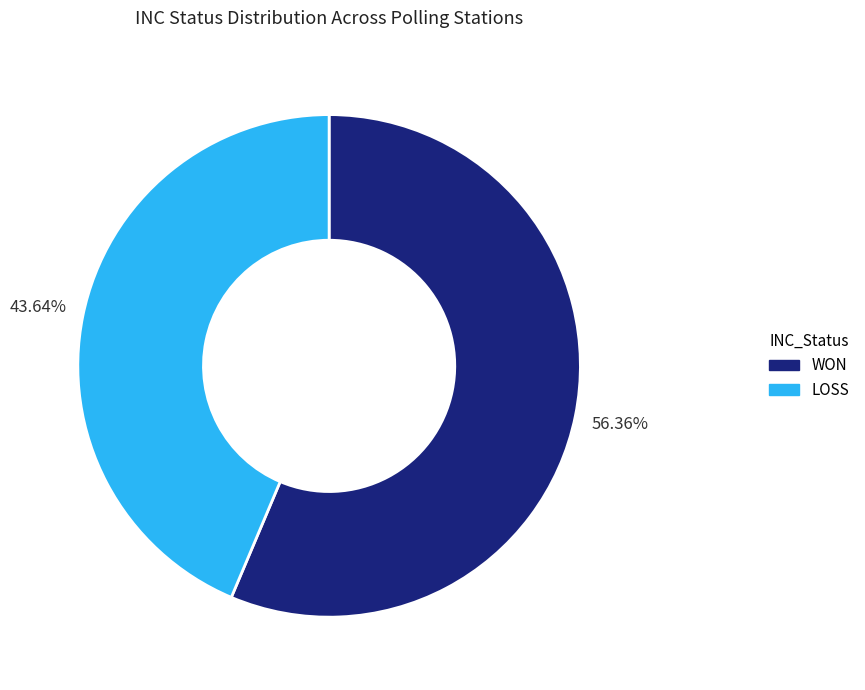

Is the sum of LOSS and WON greater than half?

Yes